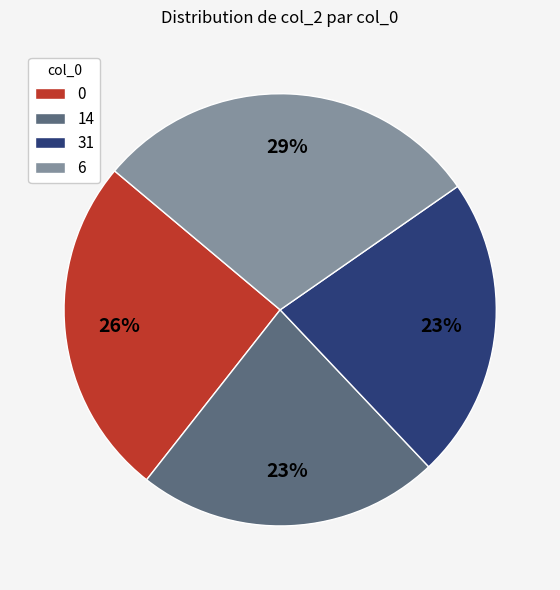

Approximately how many times larger is the value at 0 compared to 6?

0.9